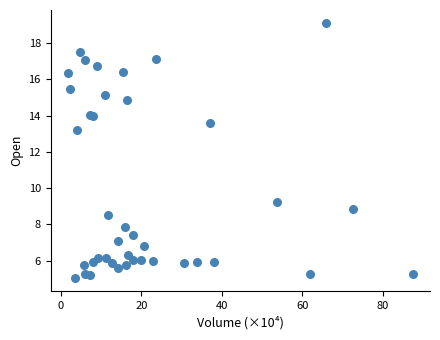

What Y value in the scatter plot is closest to 12?

13.2